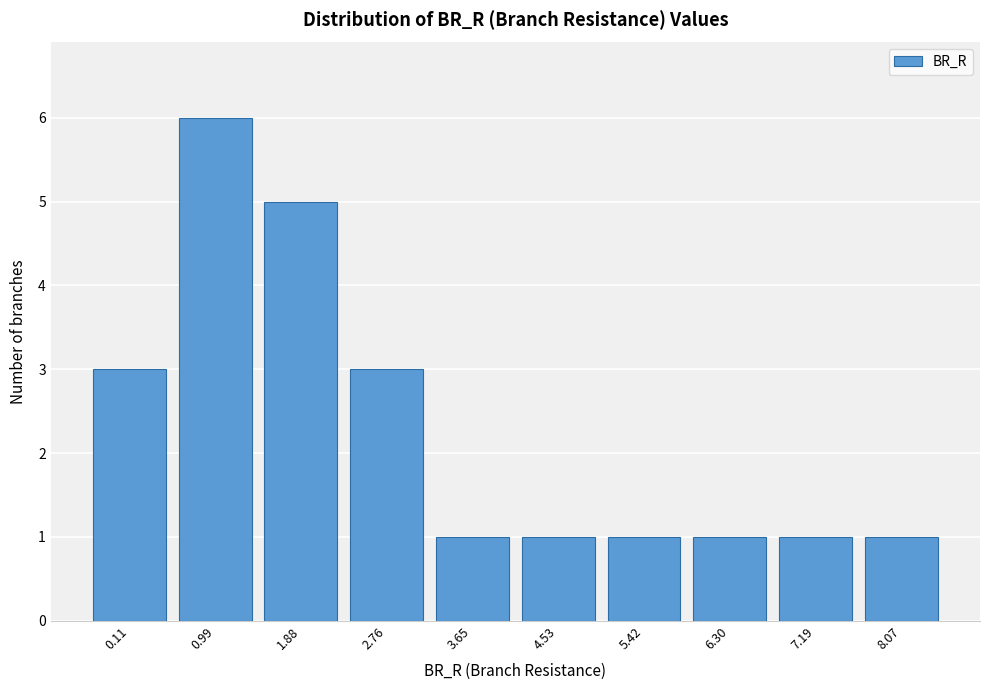

Reading left to right, transcribe all the data shown in this chart.

0.11=3	0.99=6	1.88=5	2.76=3	3.65=1	4.53=1	5.42=1	6.30=1	7.19=1	8.07=1